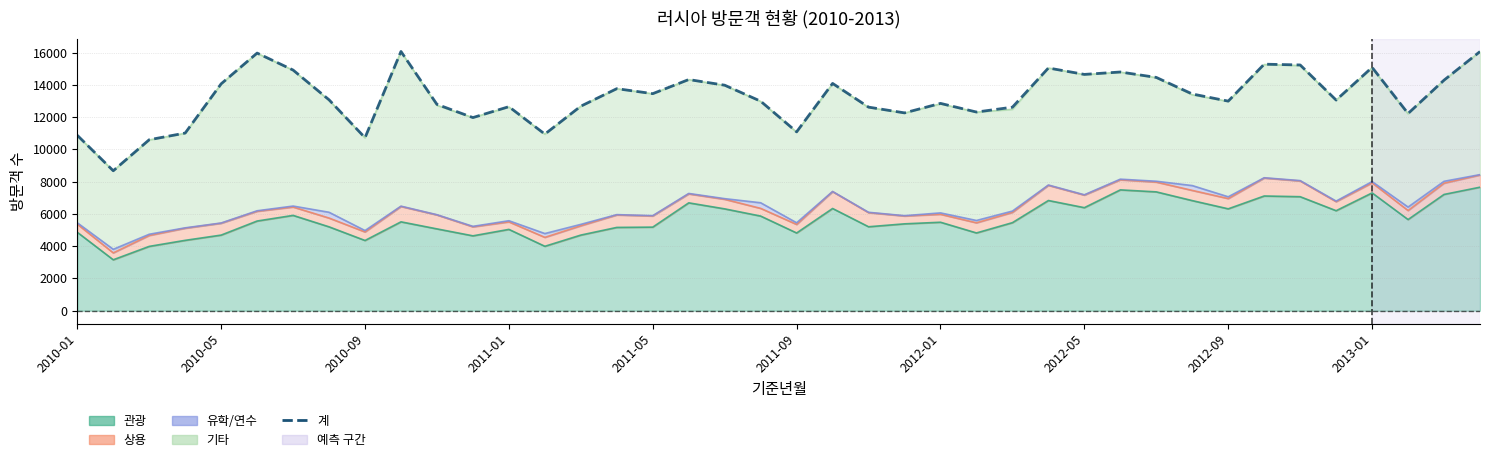

Reading right to left, what are all the values shown in this chart?

16062	14291	12223	15084	13055	15233	15281	12991	13434	14460	14796	14647	15044	12615	12314	12851	12262	12619	14089	11086	12986	13978	14328	13454	13763	12678	10945	12647	11971	12790	16069	10723	13073	14917	15969	14063	11011	10597	8674	10873